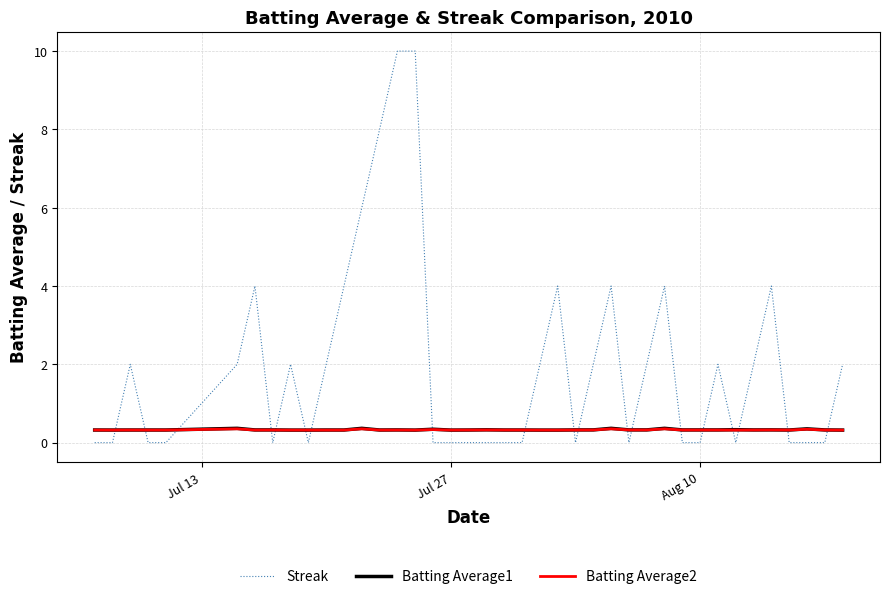

Which series has the largest range (max minus min)?

Streak